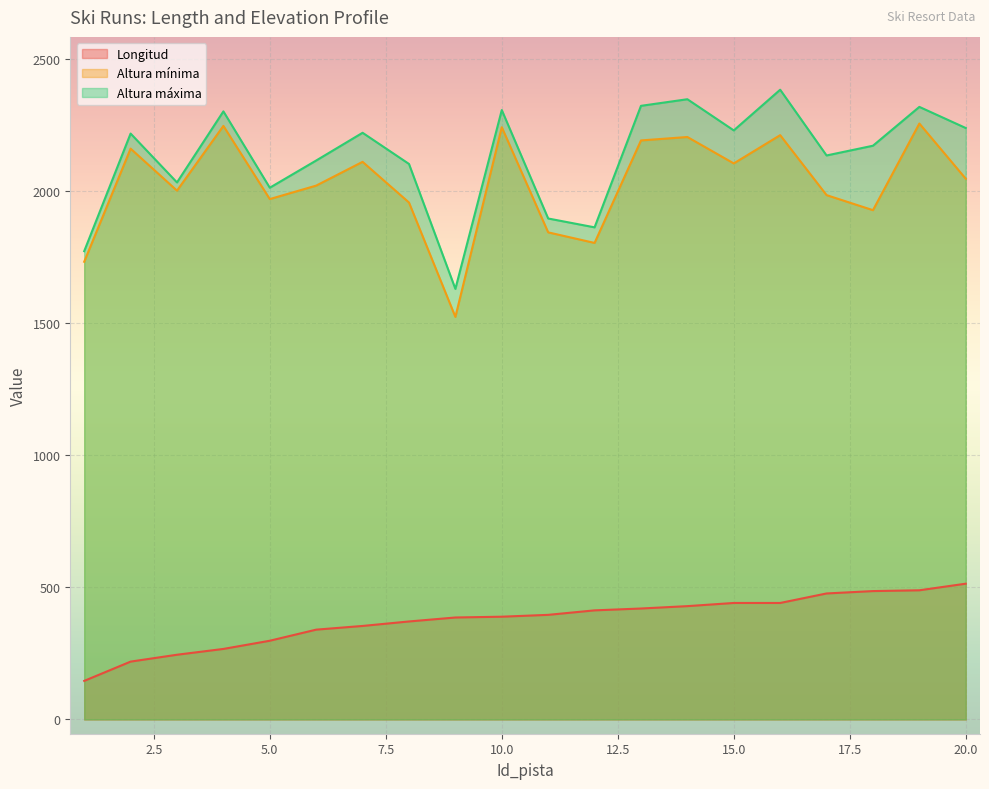

What is the total value across all series at 1?

3651.5